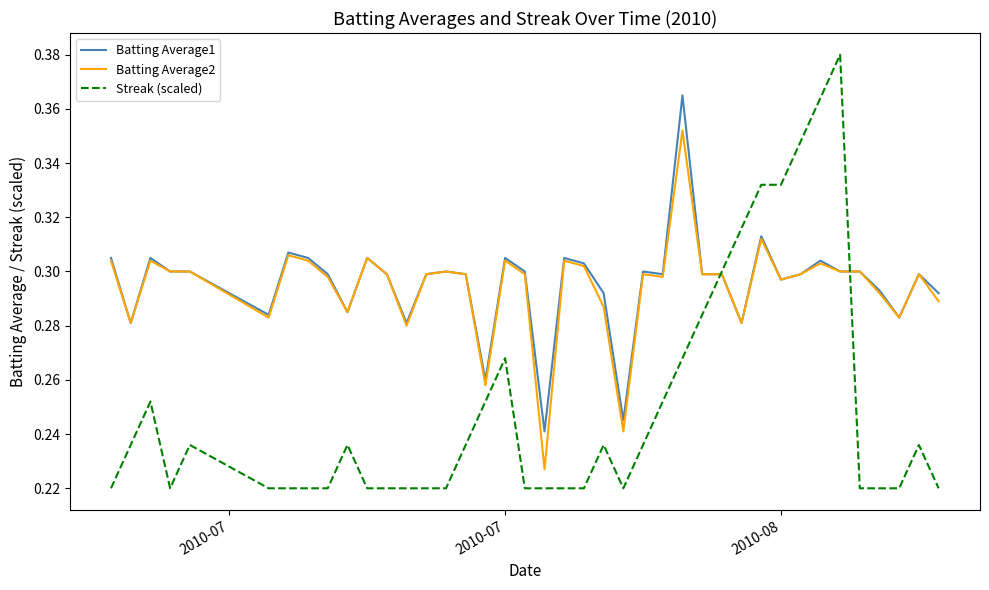

Rank the series by their maximum value, from highest to lowest.

Streak (scaled), Batting Average1, Batting Average2